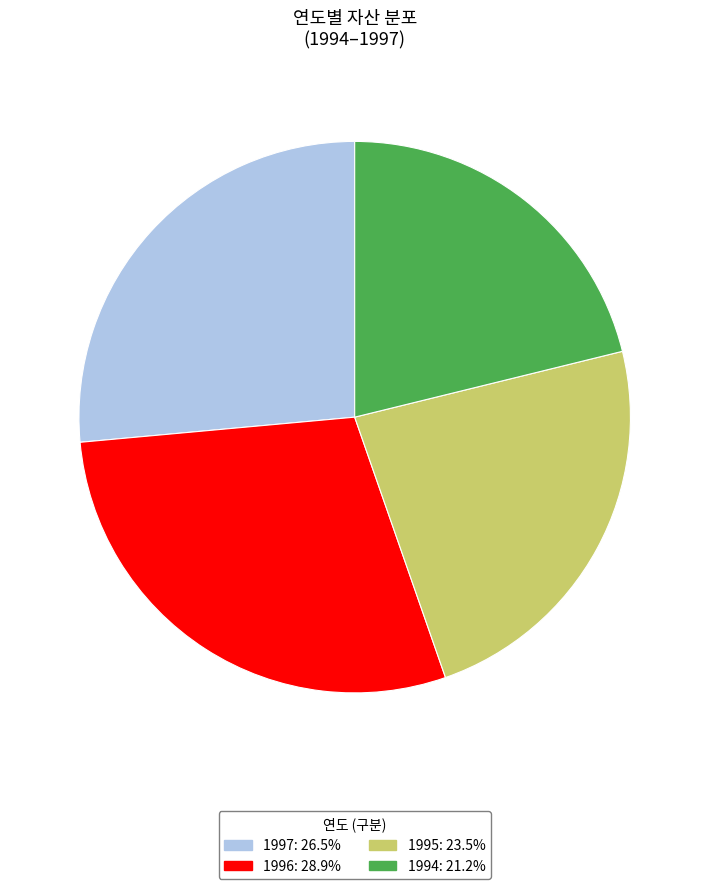

Approximately how many times larger is the value at 1996: 28.9% compared to 1995: 23.5%?

1.2